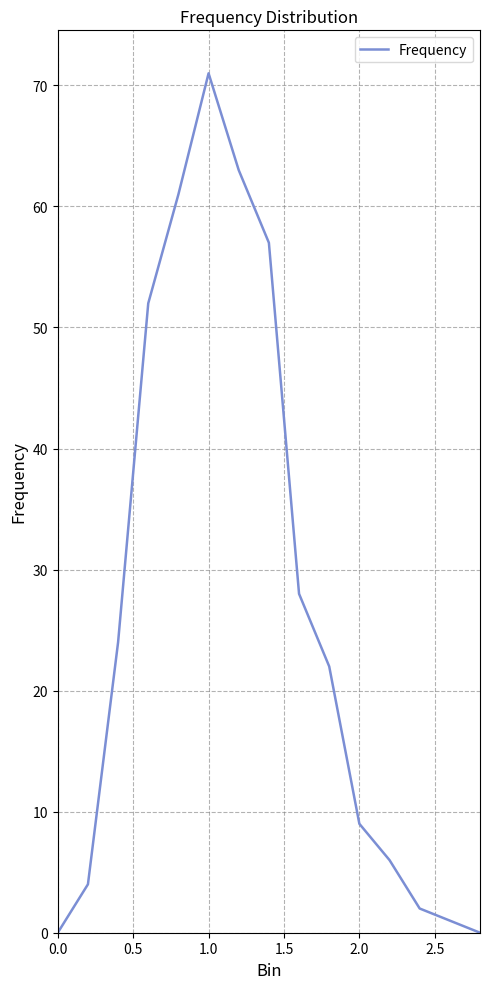

What is the maximum value shown in the chart?

71